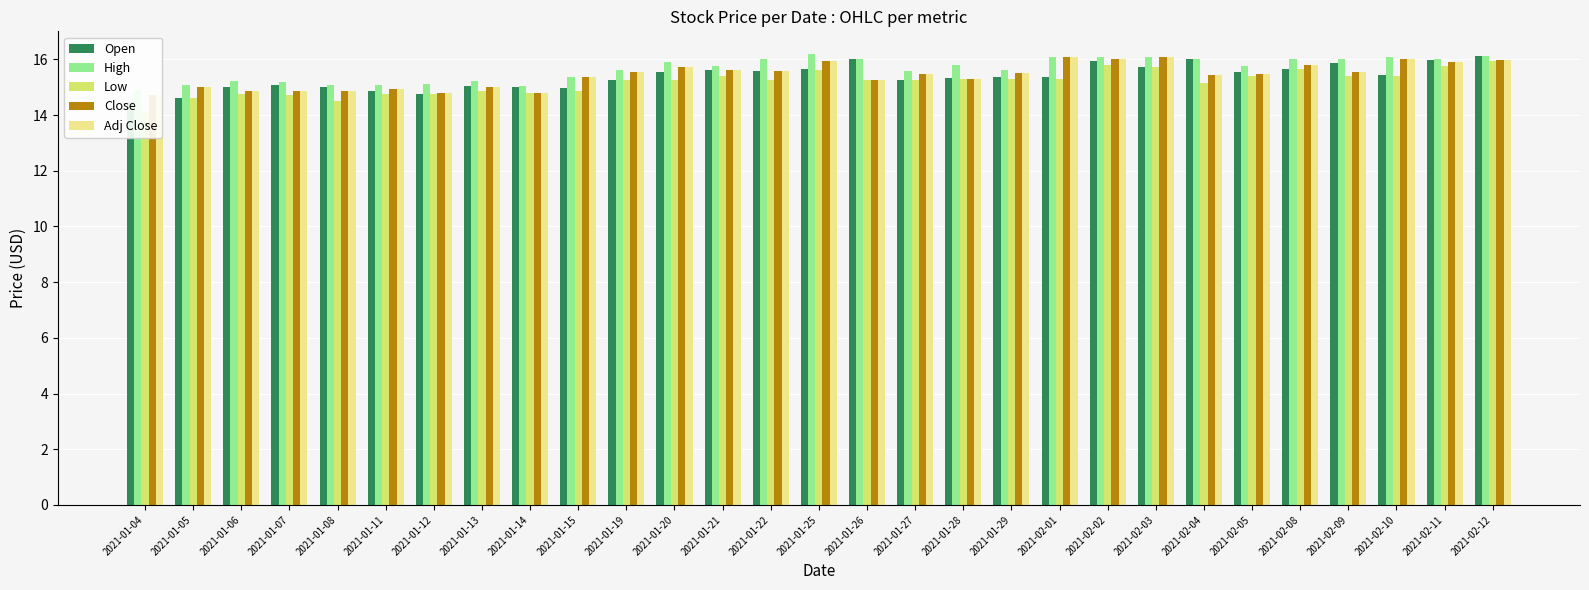

At 2021-01-29, list the series in order from smallest to largest.

Low, Open, Close, Adj Close, High